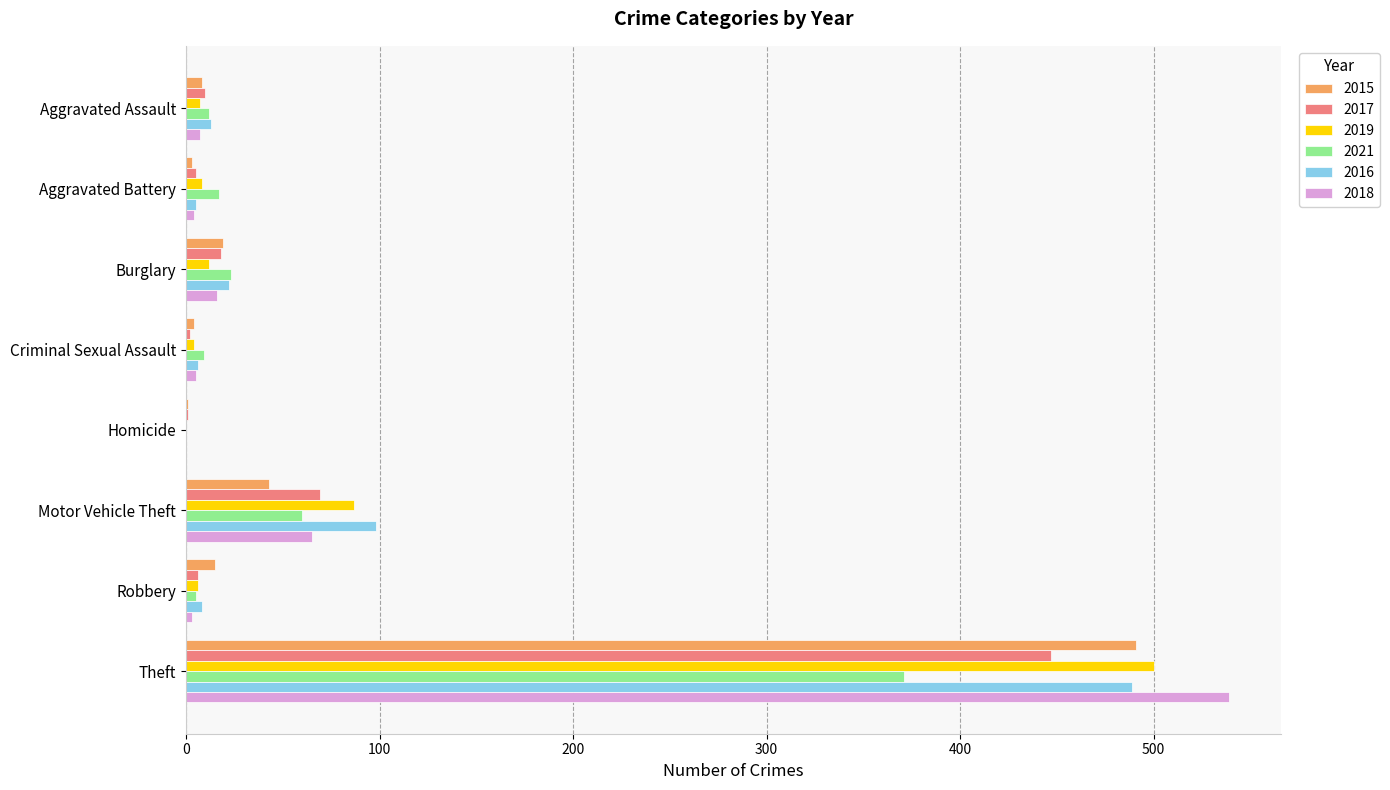

Count the number of data series in this chart.

6